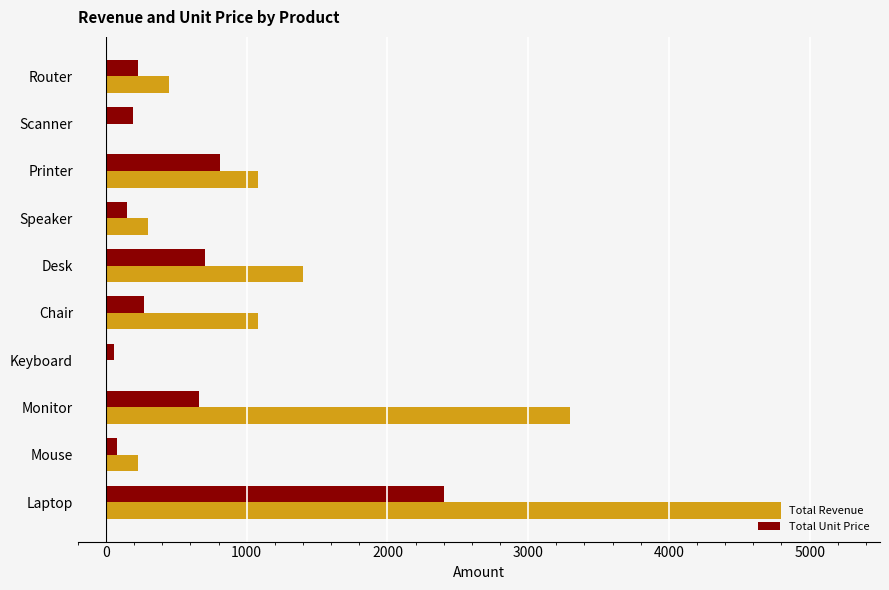

Which series changed the most between Mouse and Chair?

Total Revenue